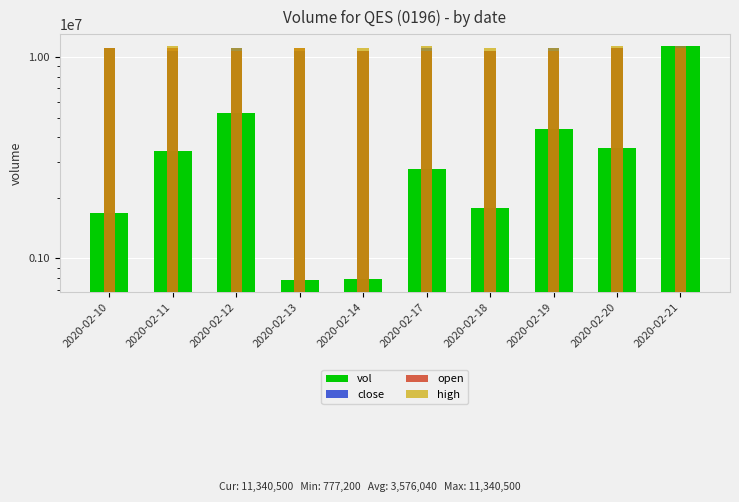

How many bars are there in each group?

4